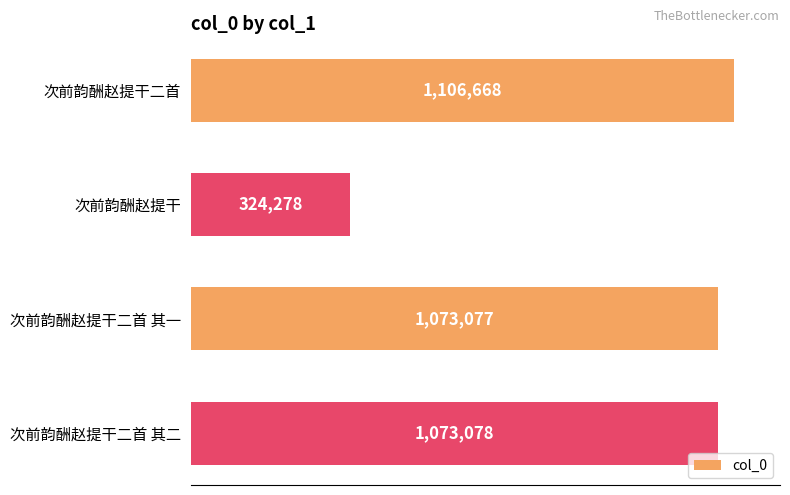

What is the difference between the maximum and minimum values?

782390